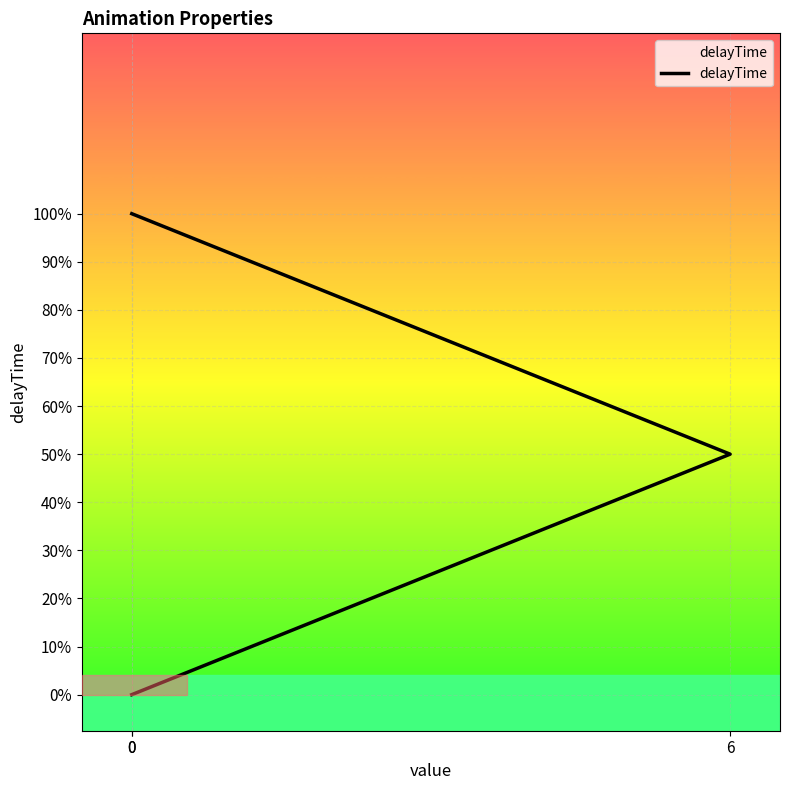

Which has a higher value, 6 or 0?

6